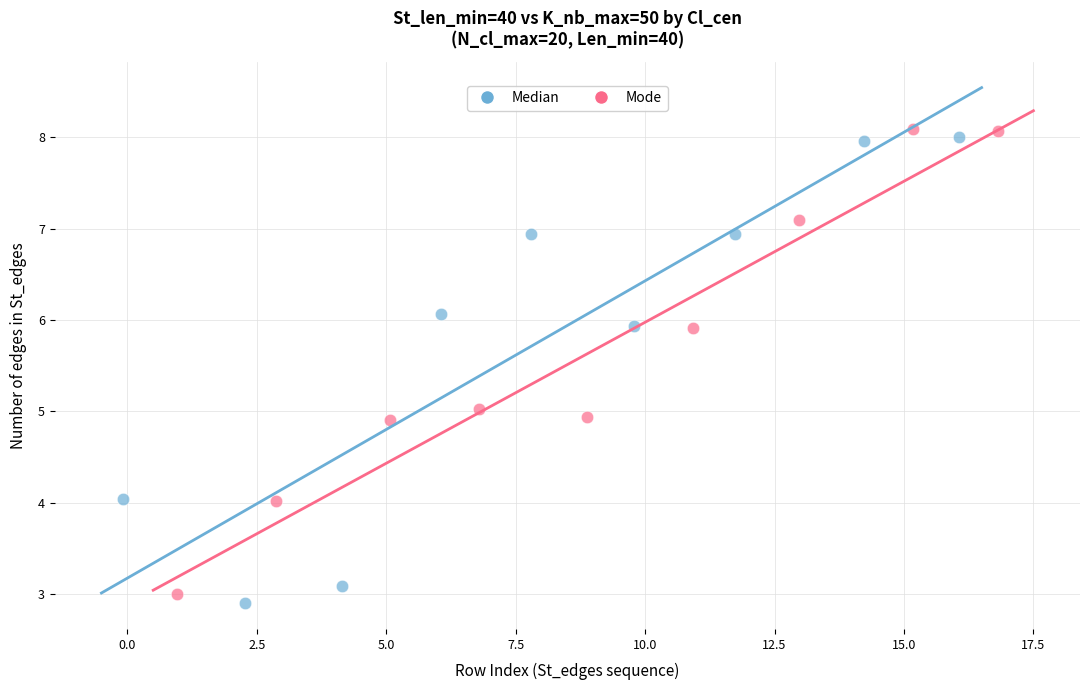

What are all the series names shown in the legend?

Median, Mode